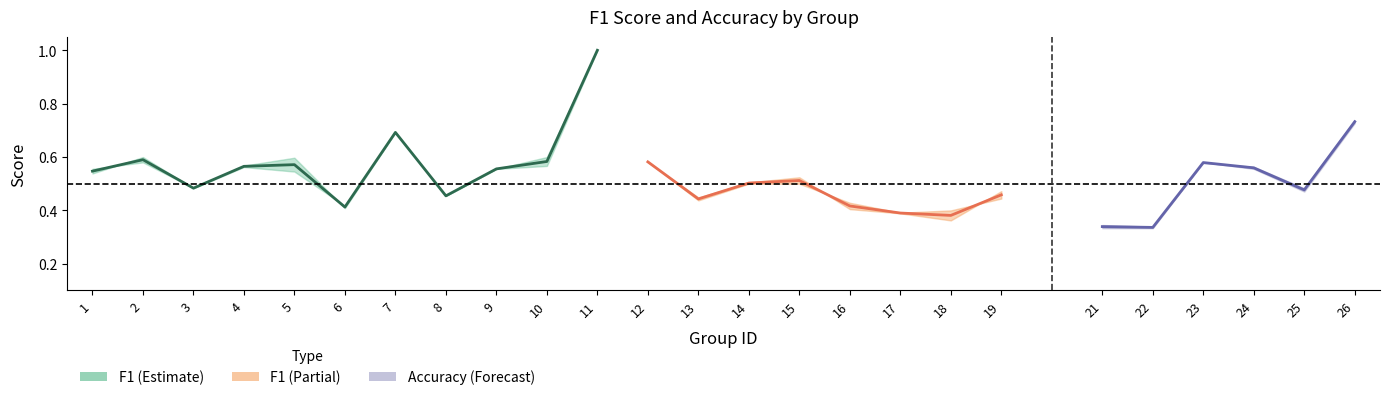

How many intersections are there between f1 and accuracy?

8